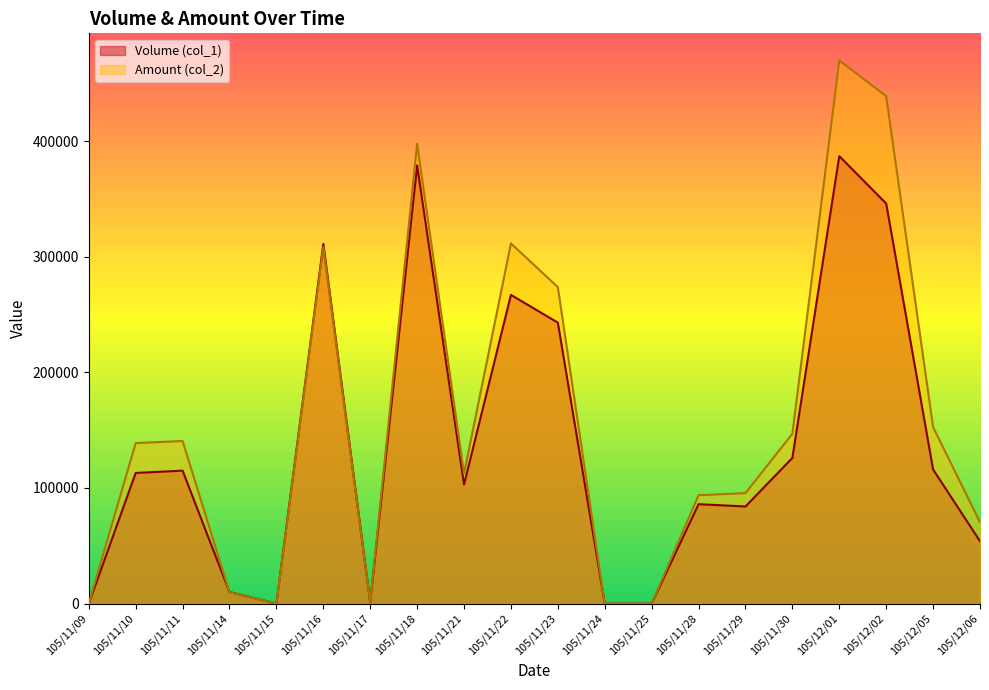

Does the chart have visible grid lines?

No